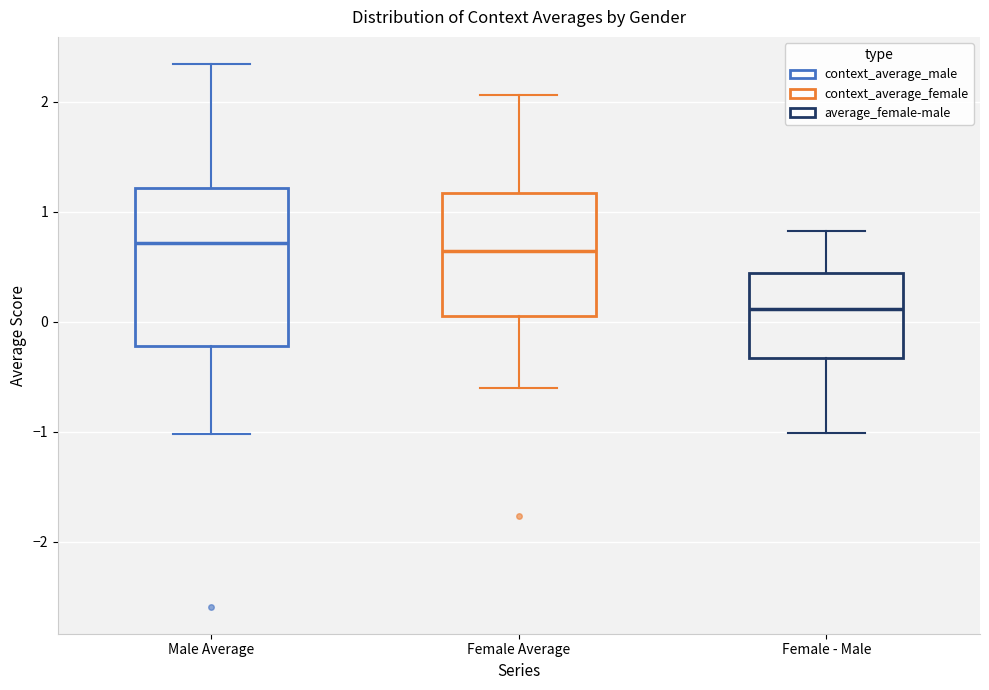

Which box is the tallest, from its lower edge to its upper edge?

Male Average